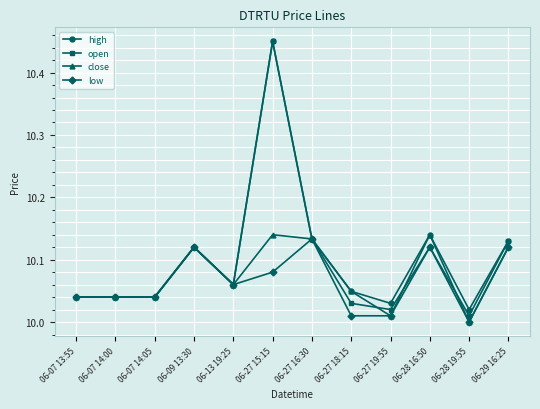

What is the sum of the high values at 06-29 16:25 and 06-28 16:50?

20.3